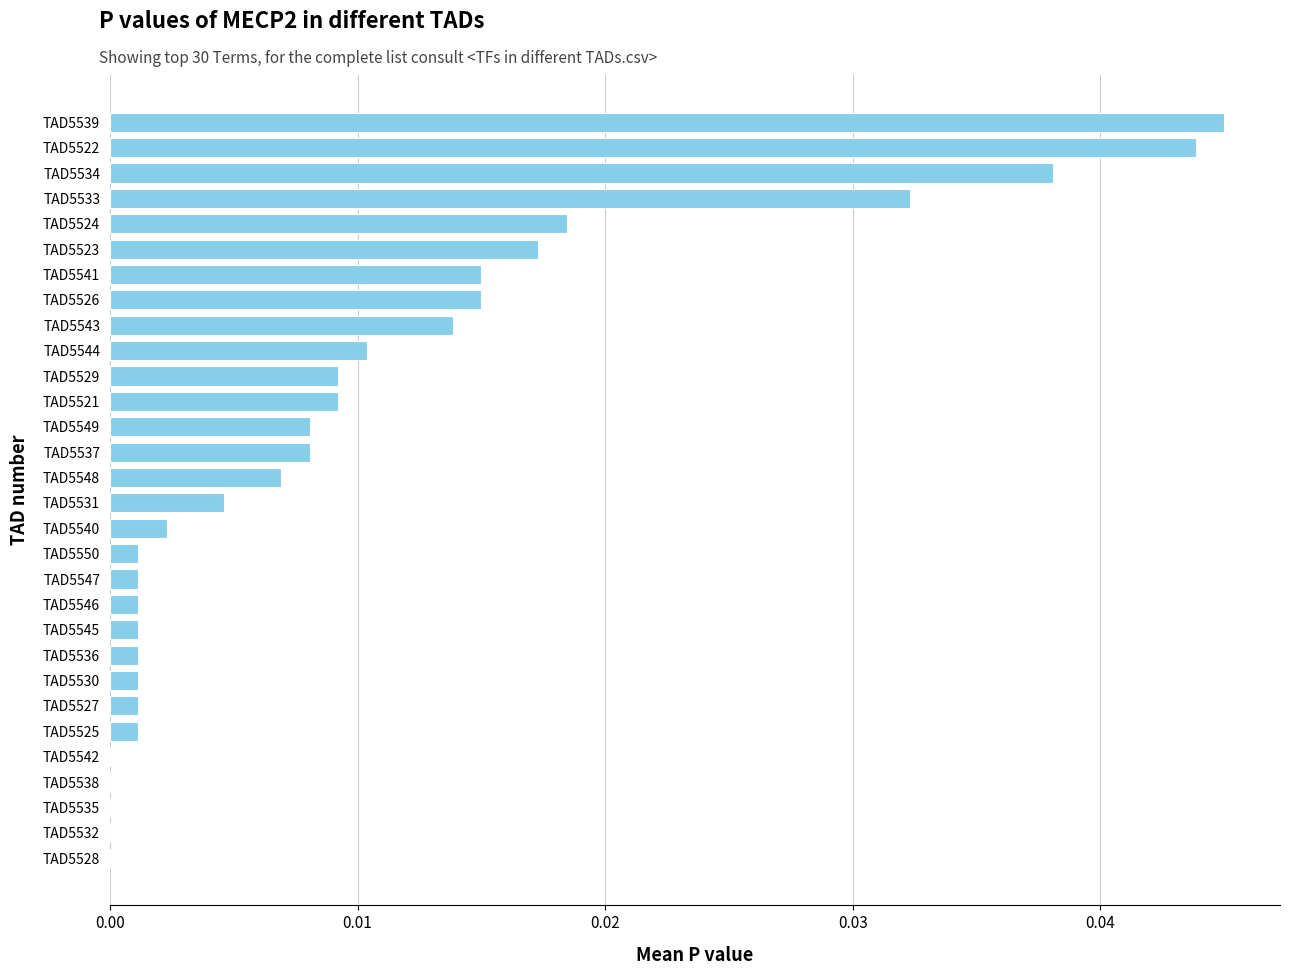

Which category has the highest value across all series?

TAD5539